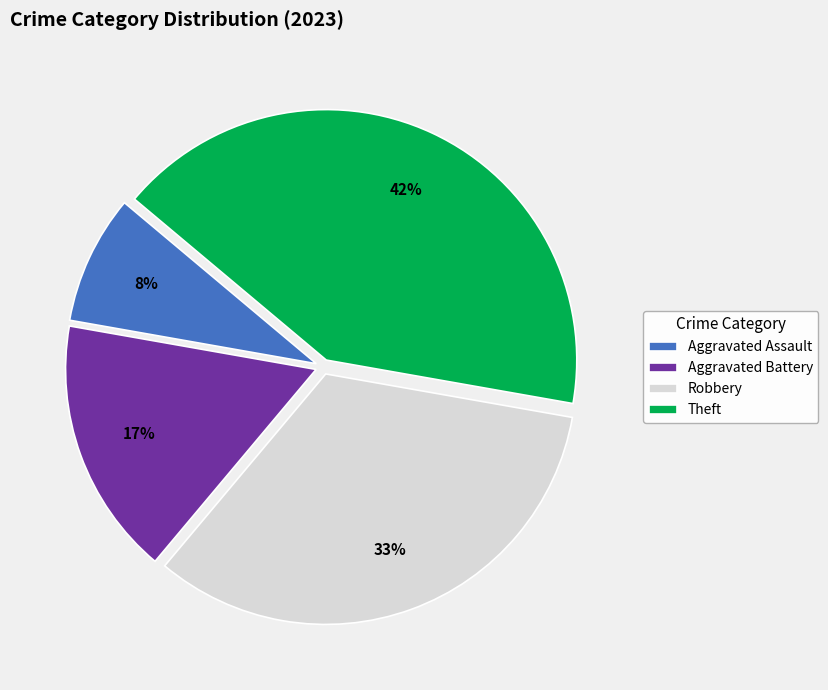

What percentage is the Theft slice, to the nearest percent?

42%